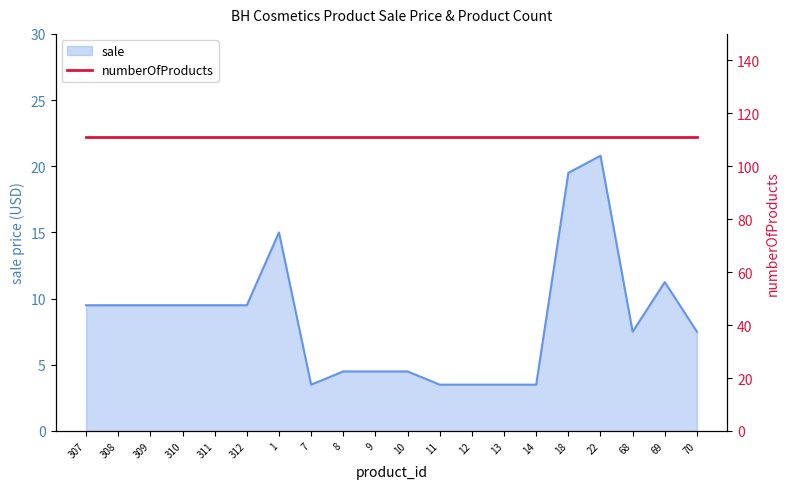

Where does the sale series first go above 9?

307